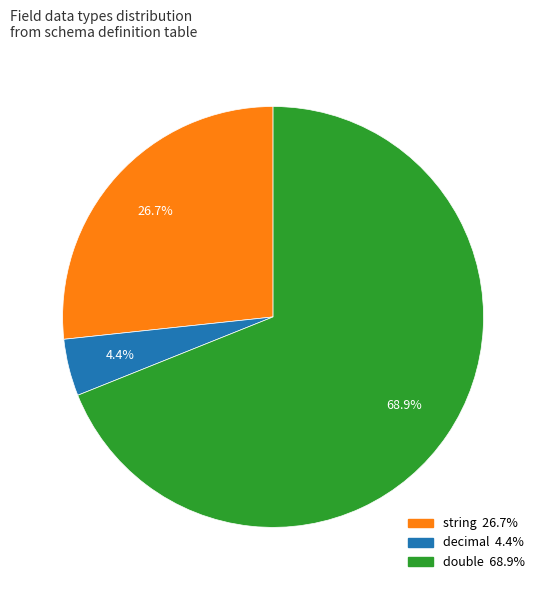

Does any single category account for the majority?

Yes